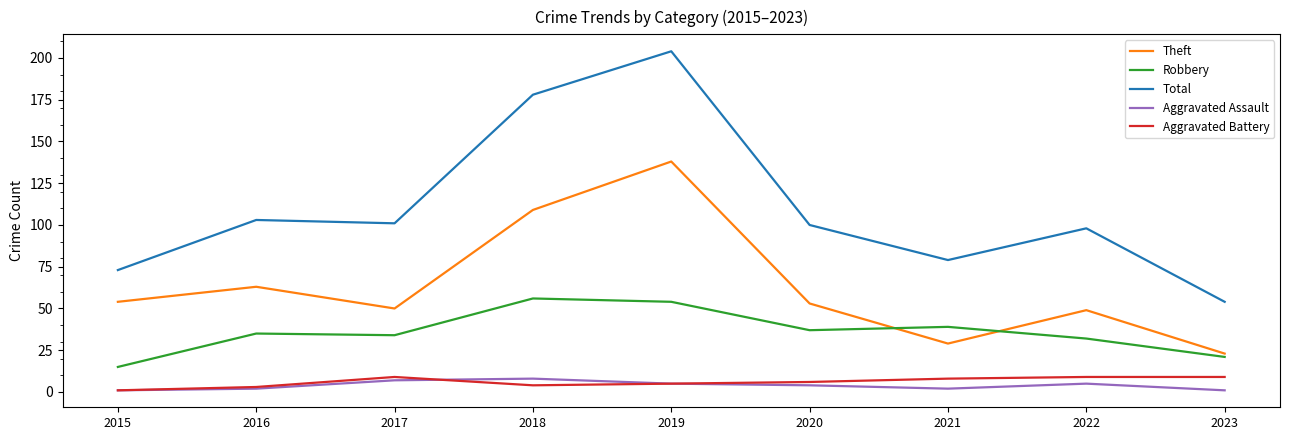

True or false: Aggravated Assault has a value of 1 at 2023.

True